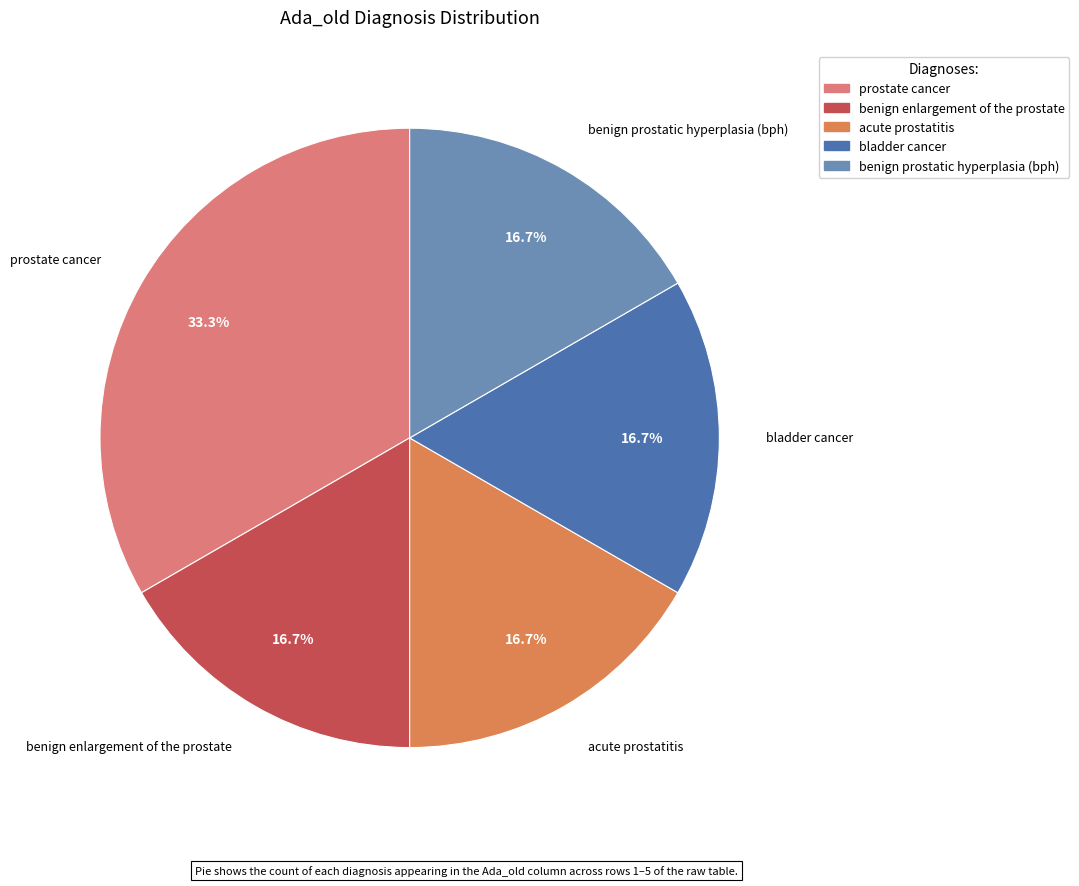

The prostate cancer slice represents 45% of the pie. True or false?

False